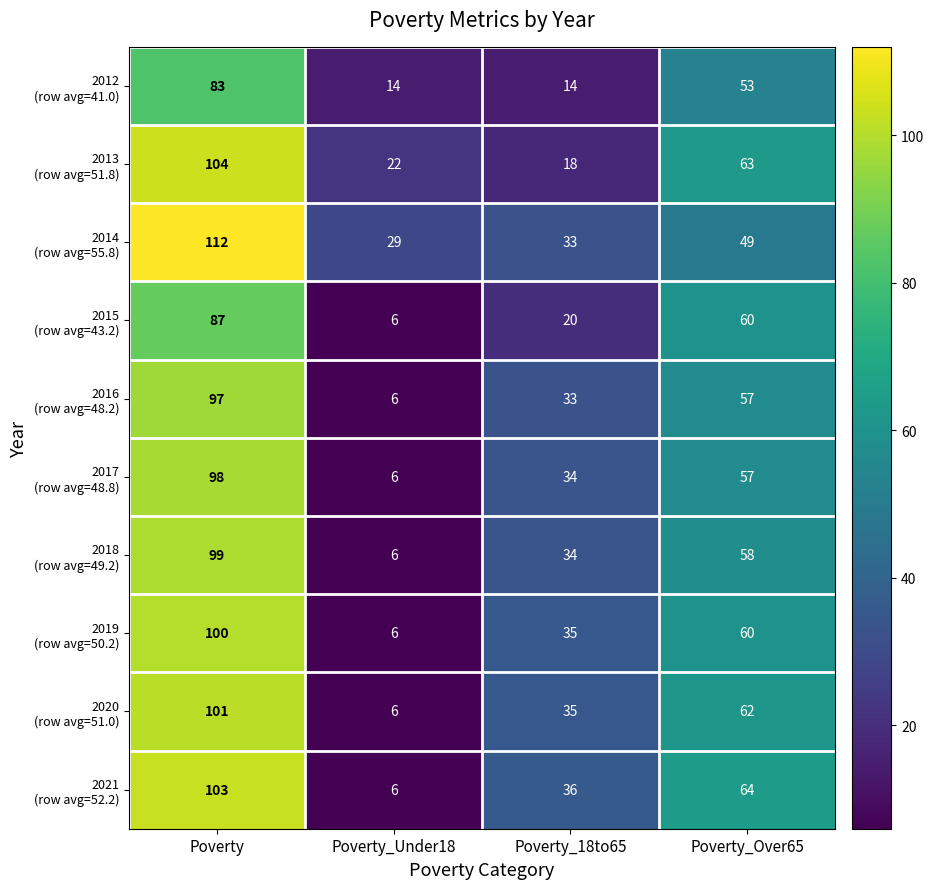

What is the total value across all series at Poverty_Over65?

583